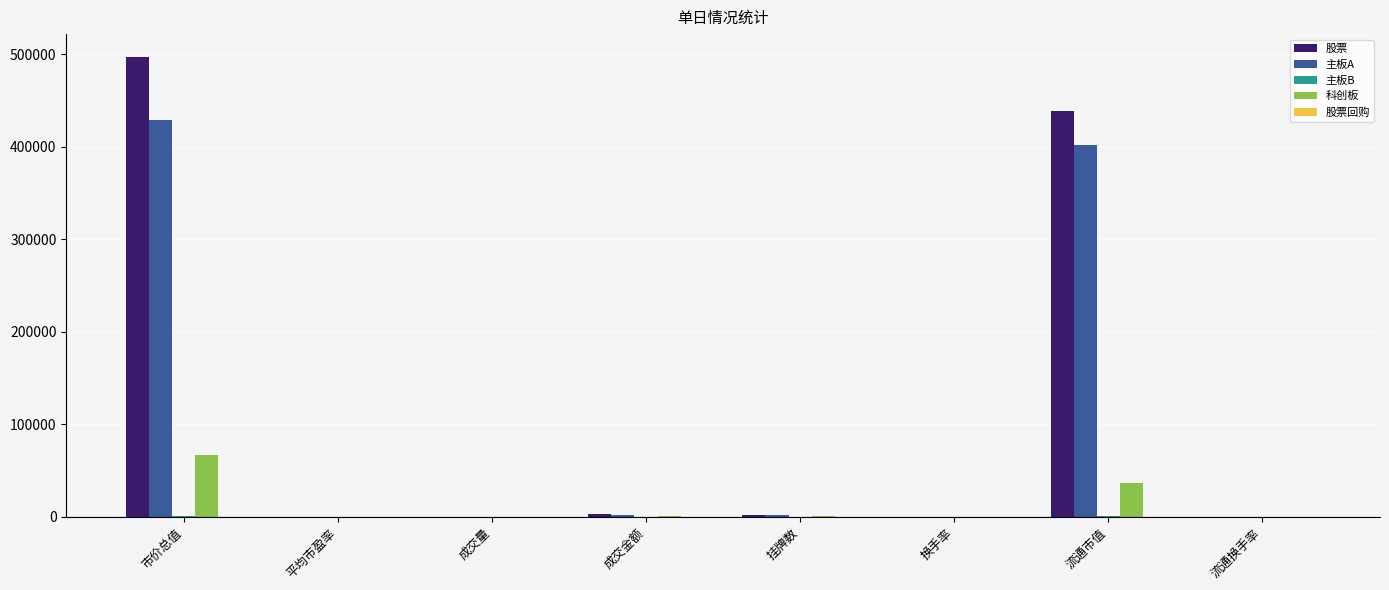

What is the highest value of the 股票 series?

496737.7